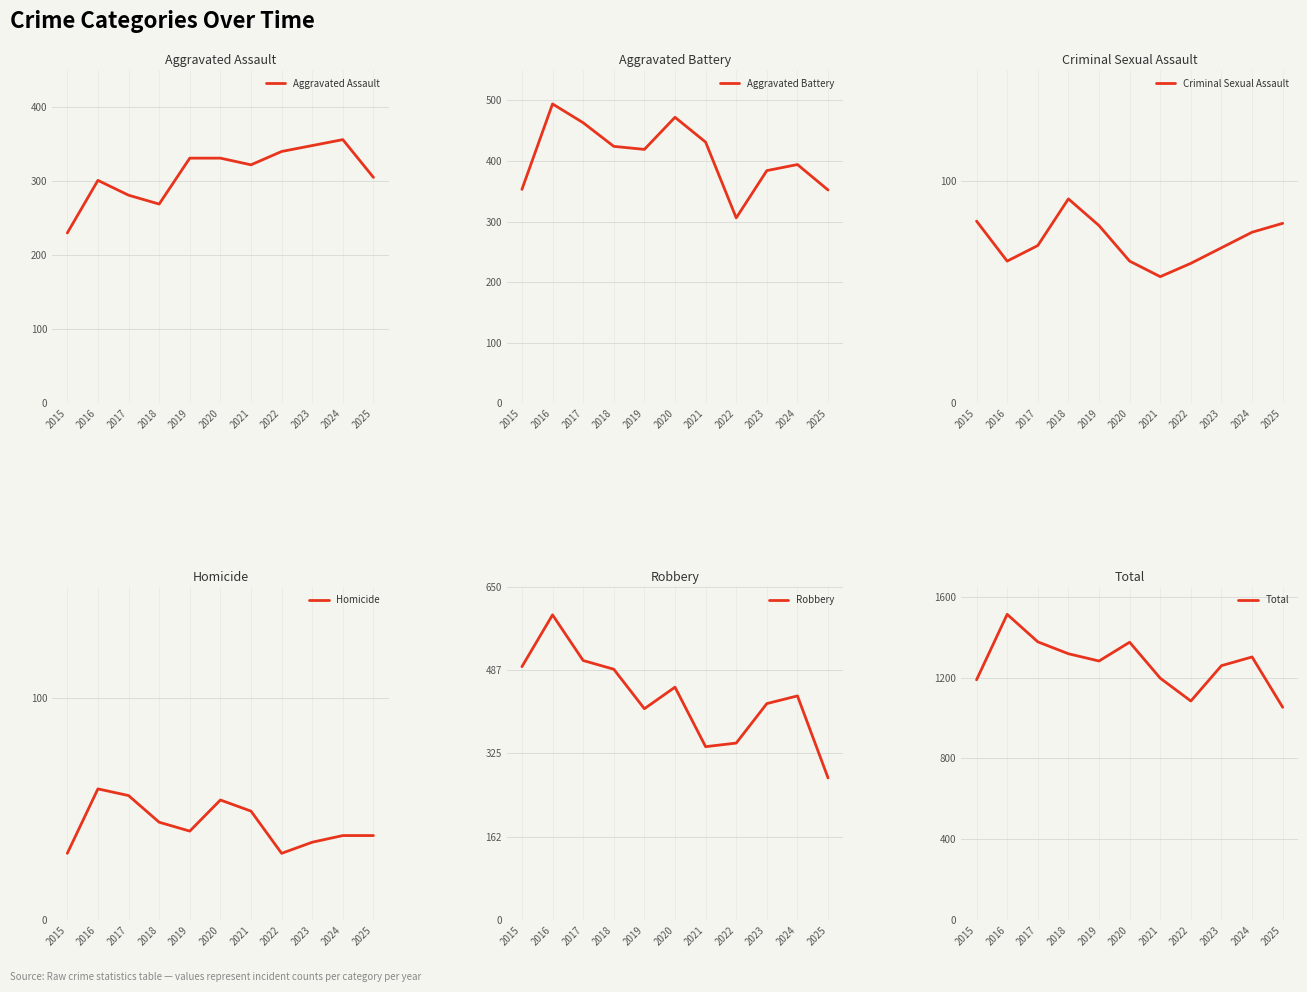

What is the sum of the Criminal Sexual Assault values at 2024 and 2021?

134